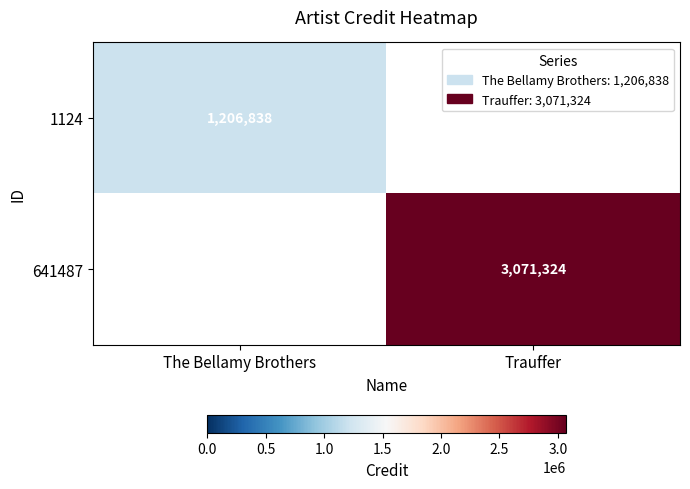

Is the value of 641487 at Trauffer greater than the value of 1124 at The Bellamy Brothers?

Yes